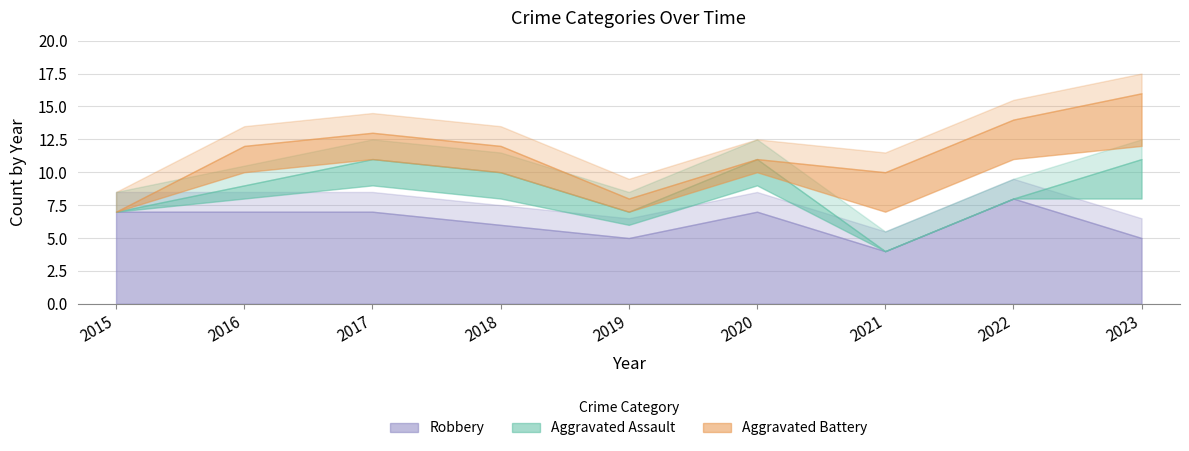

Between 2016 and 2015, which is larger?

2016